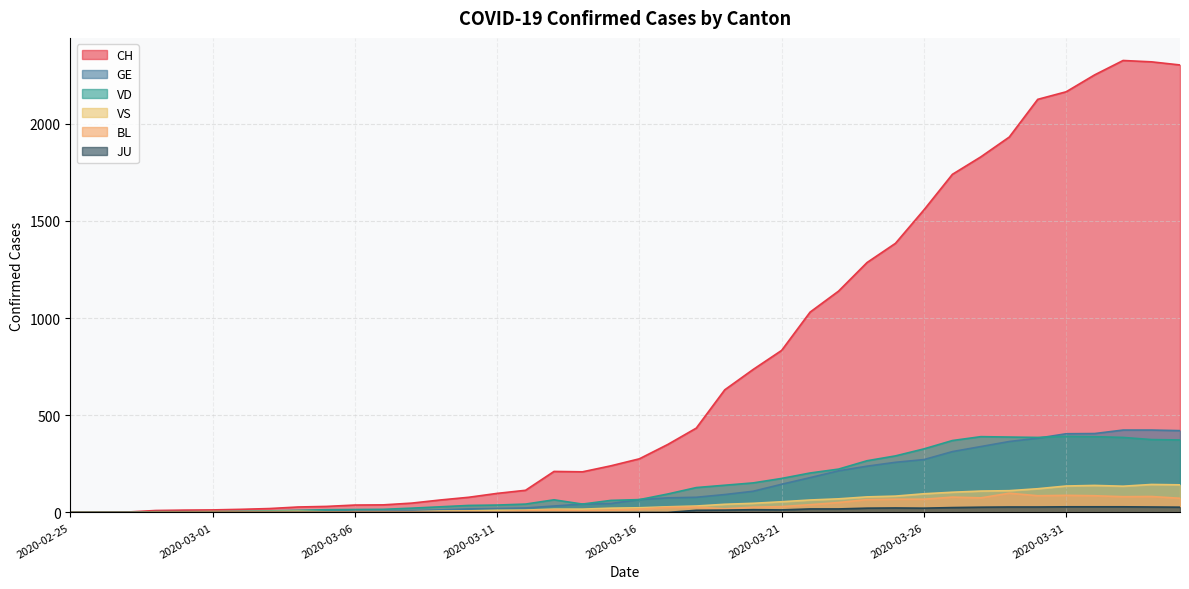

At 2020-02-26, list the series in order from largest to smallest.

CH, GE, VD, VS, BL, JU